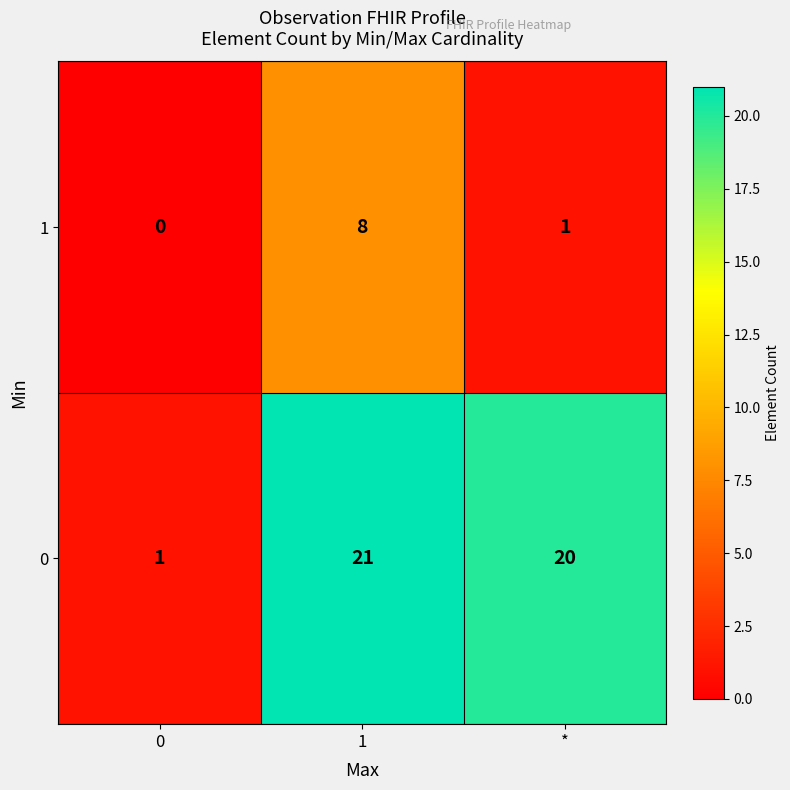

What is the average value of the 0 series?

14